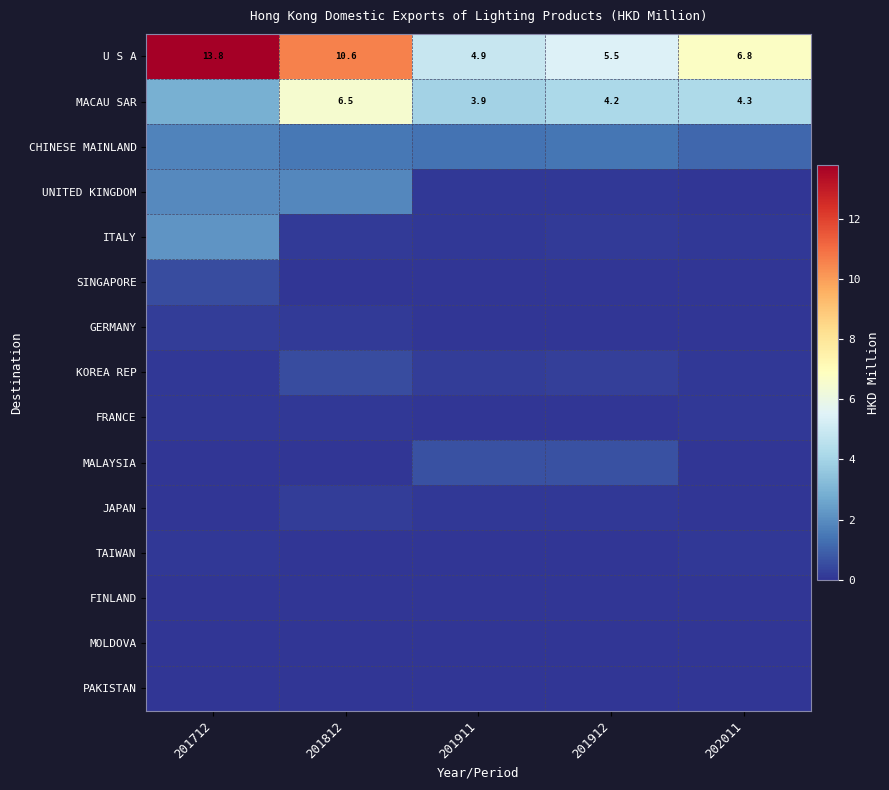

Where is ITALY nearest to the value 1?

201912